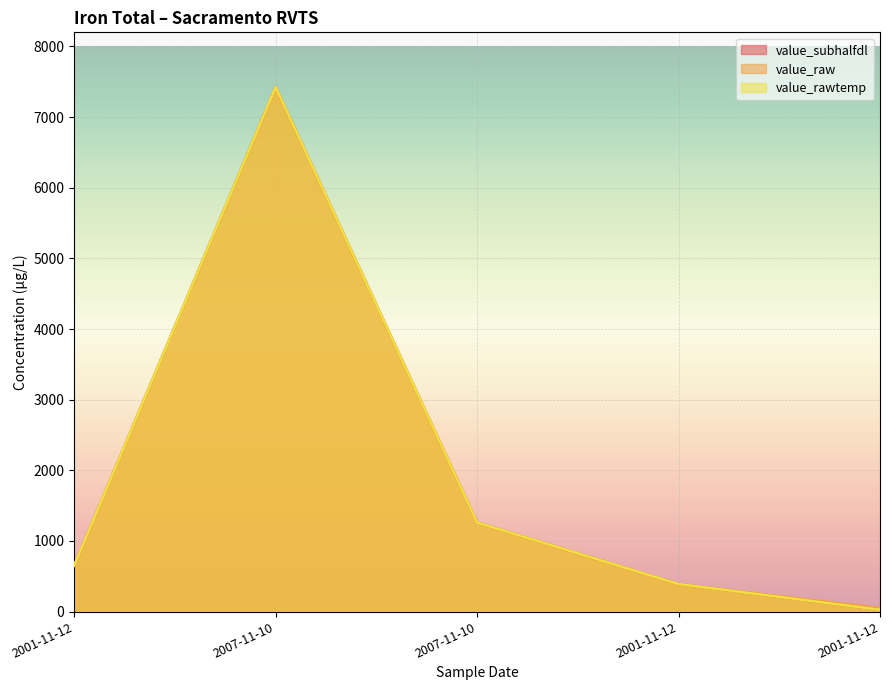

Reading left to right, list all the values displayed in this chart.

value_subhalfdl: 2001-11-12=650	2007-11-10=7425	2007-11-10=1260	2001-11-12=390	2001-11-12=25
value_raw: 2001-11-12=650	2007-11-10=7425	2007-11-10=1260	2001-11-12=390	2001-11-12=50
value_rawtemp: 2001-11-12=650	2007-11-10=7425	2007-11-10=1260	2001-11-12=390	2001-11-12=25